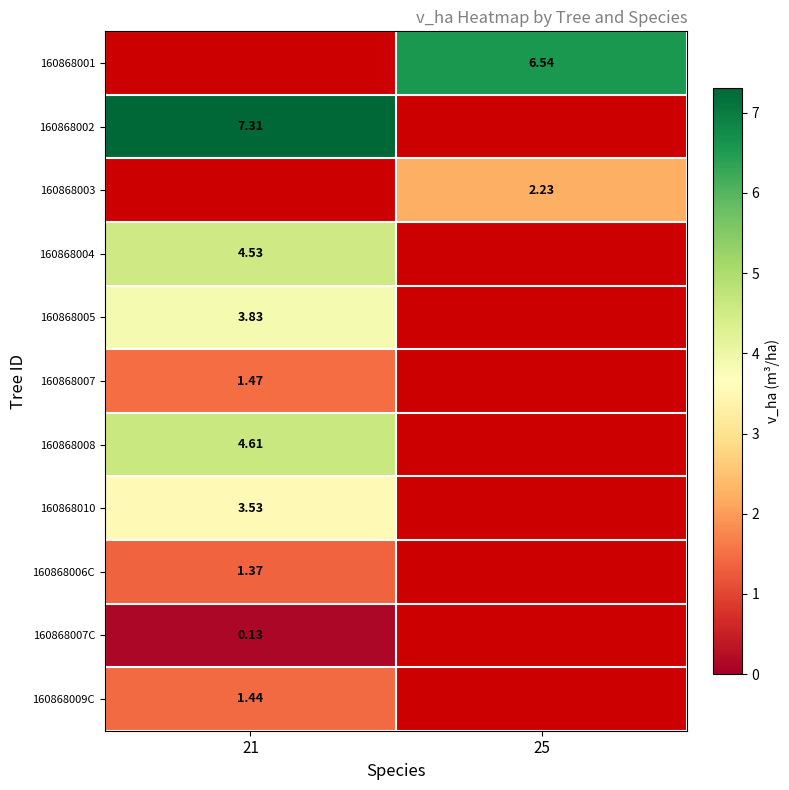

True or false: 160868003 has a value of 1.4 at 21.

False